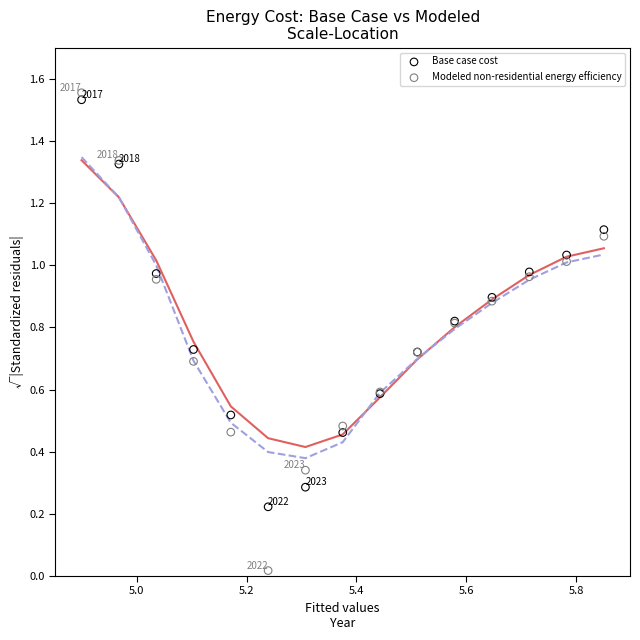

Which series has the widest spread of Y values?

Modeled non-residential energy efficiency